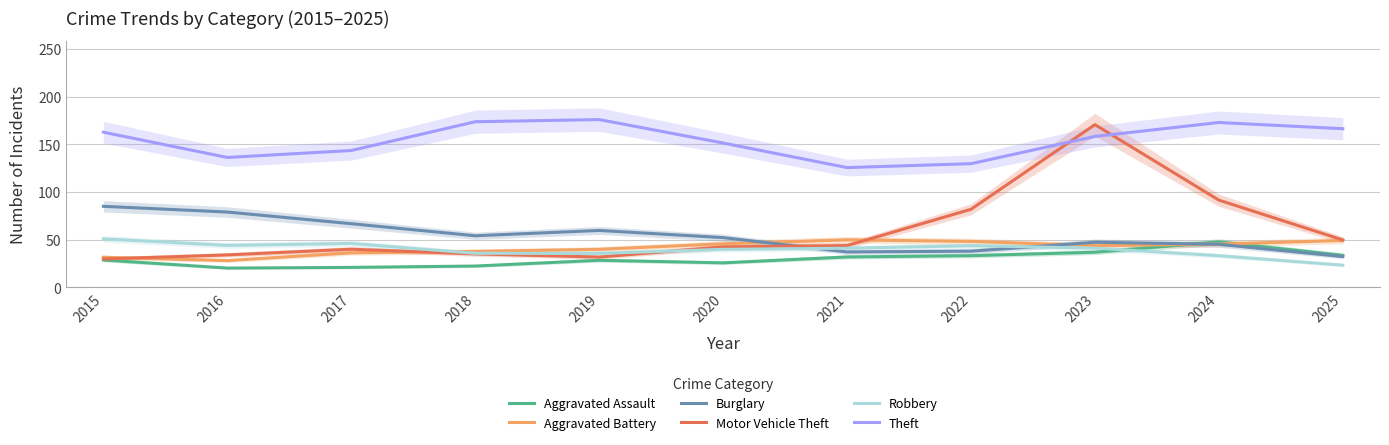

Between 2016 and 2021, which series saw the biggest shift?

Burglary